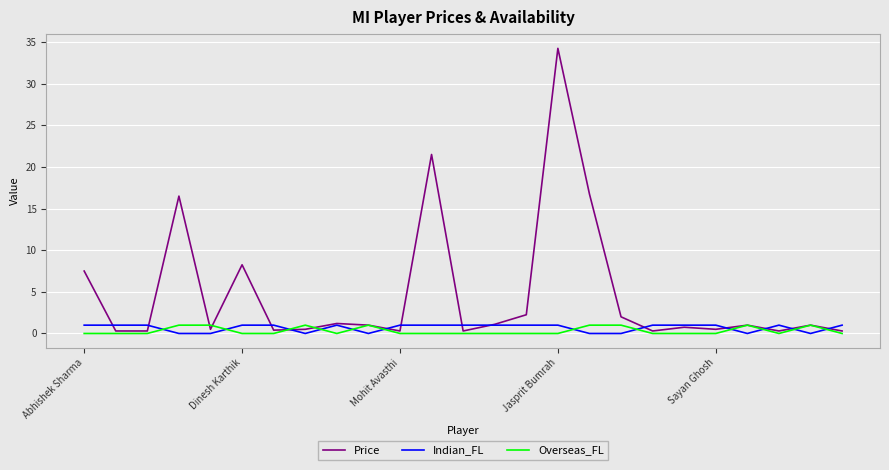

How many distinct data groups are displayed?

3